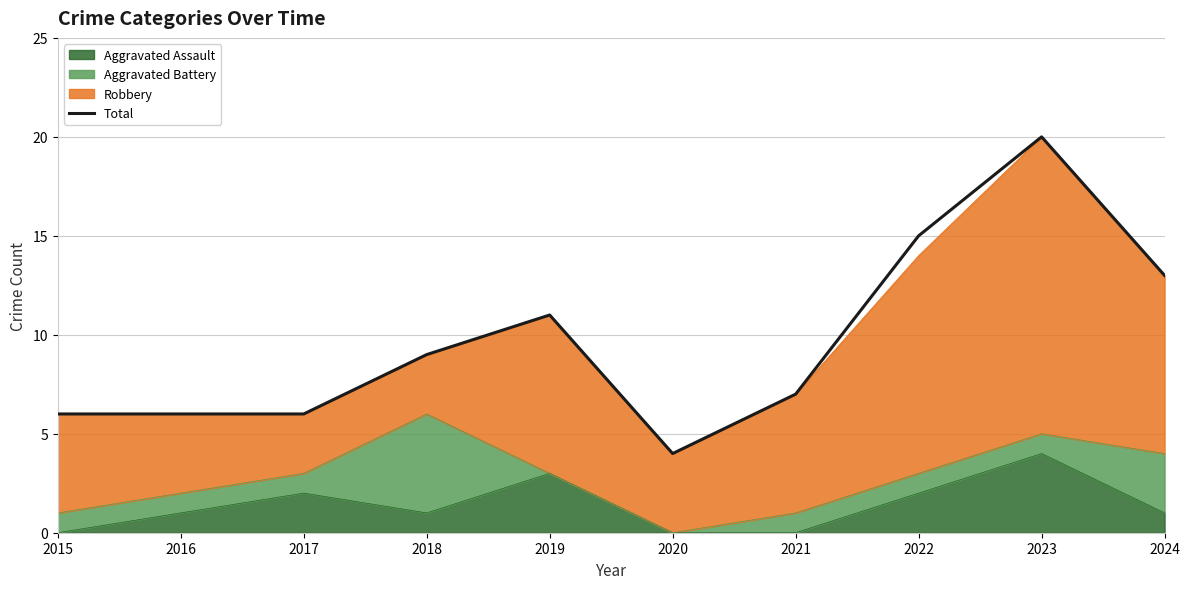

Count the number of values greater than 9.

4